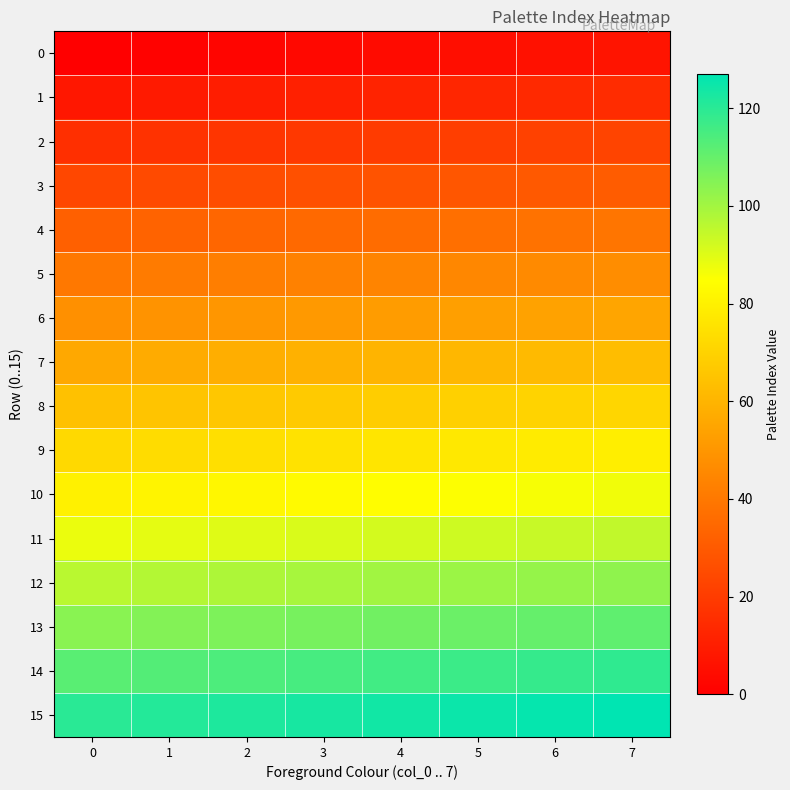

Rank the series by their maximum value, from lowest to highest.

0, 1, 2, 3, 4, 5, 6, 7, 8, 9, 10, 11, 12, 13, 14, 15